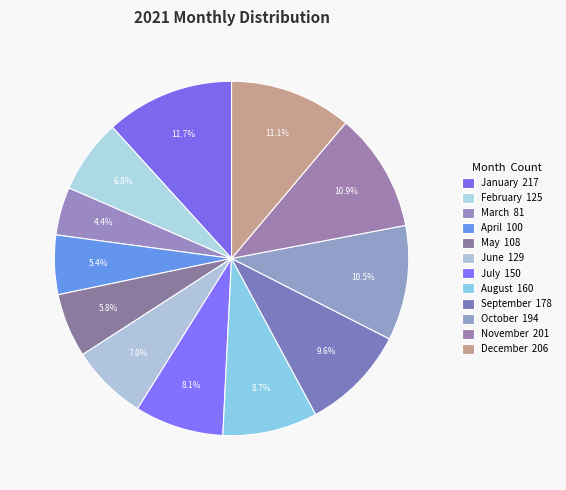

The April slice represents 14% of the pie. True or false?

False